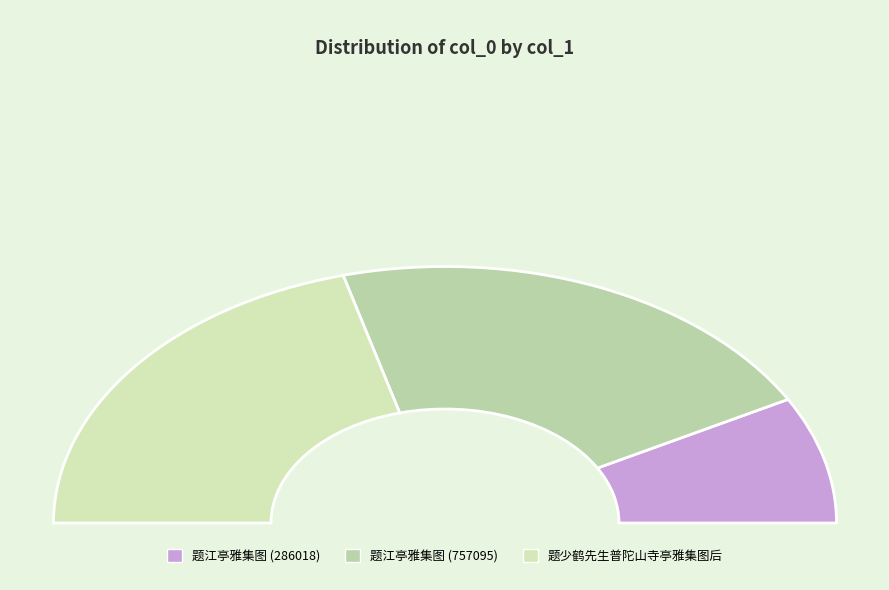

The 题江亭雅集图 (757095) slice represents 42% of the pie. True or false?

True